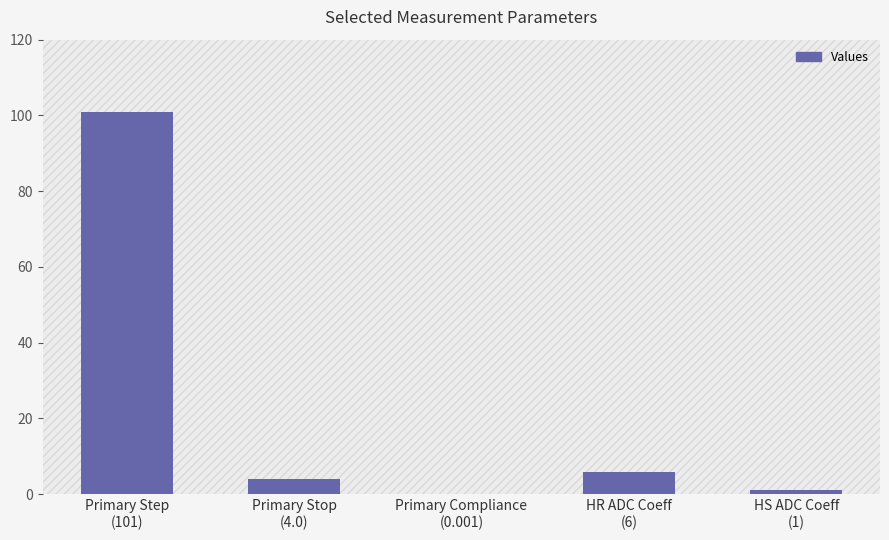

What is the sum of all values?

112.0